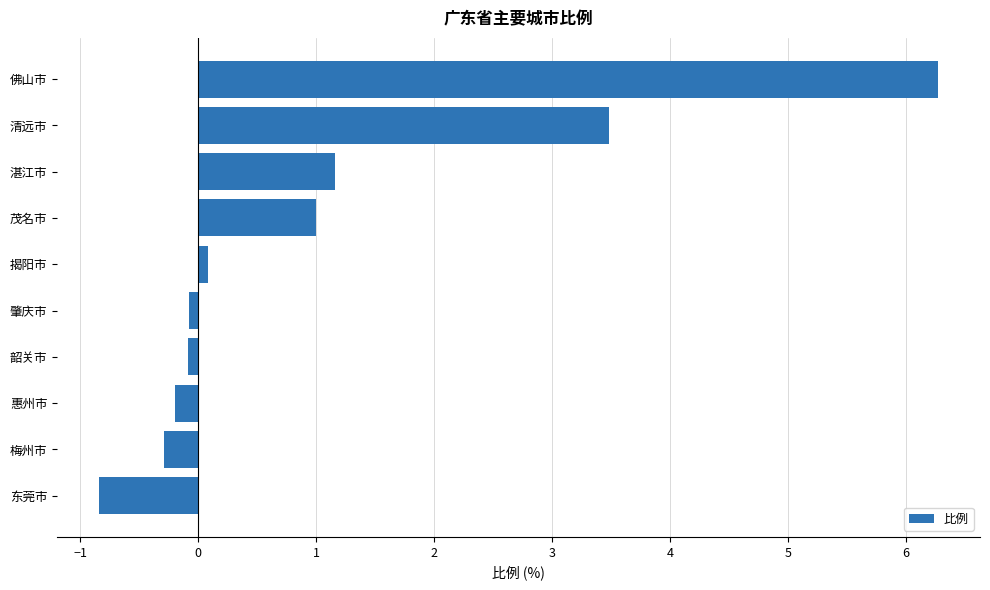

What is the difference between the maximum and minimum values?

7.1